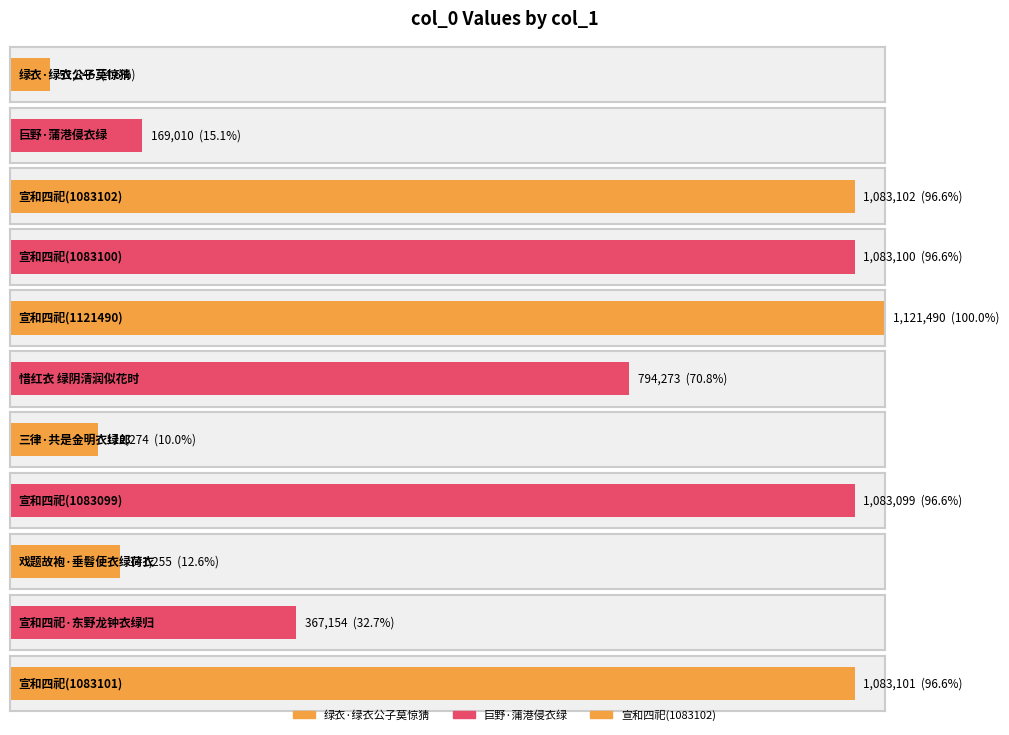

True or false: the data shows 794273 at 惜红衣 绿阴清润似花时.

True